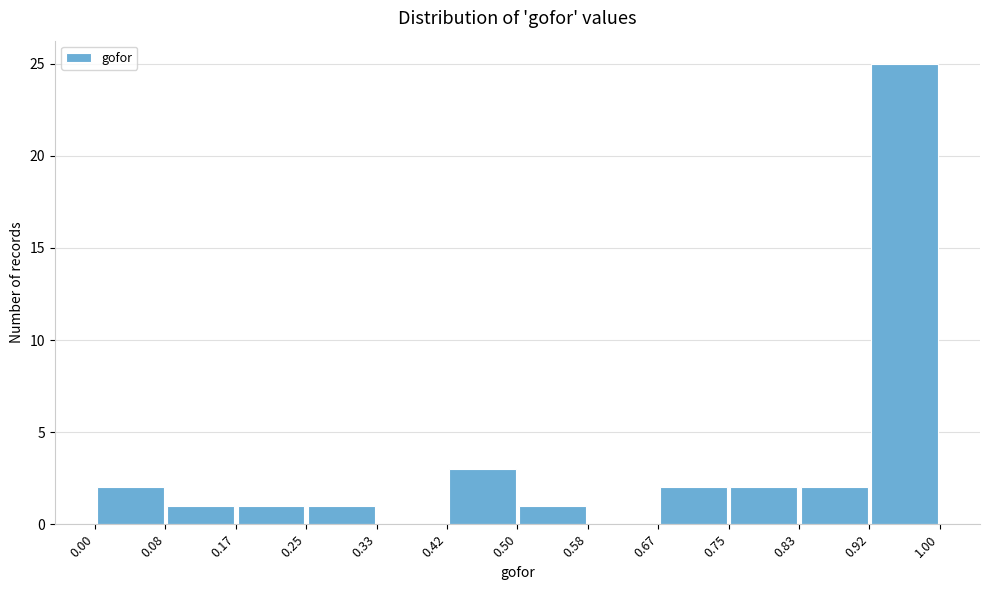

How tall is the bar that spans 0.17 to 0.25 on the x-axis? The values are not printed on the chart, so give them approximately, as read against the axis.

1